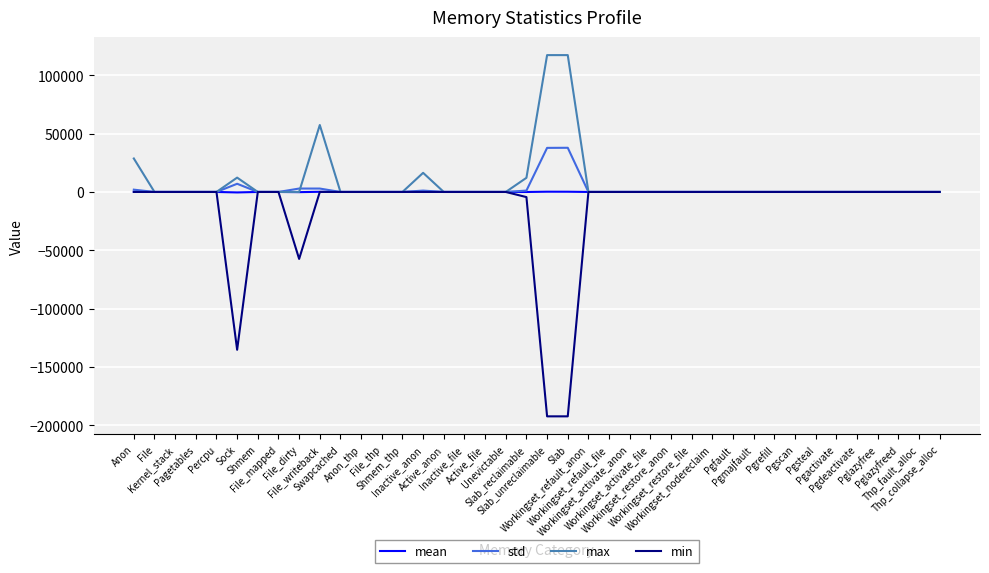

Which series has the largest range (max minus min)?

min